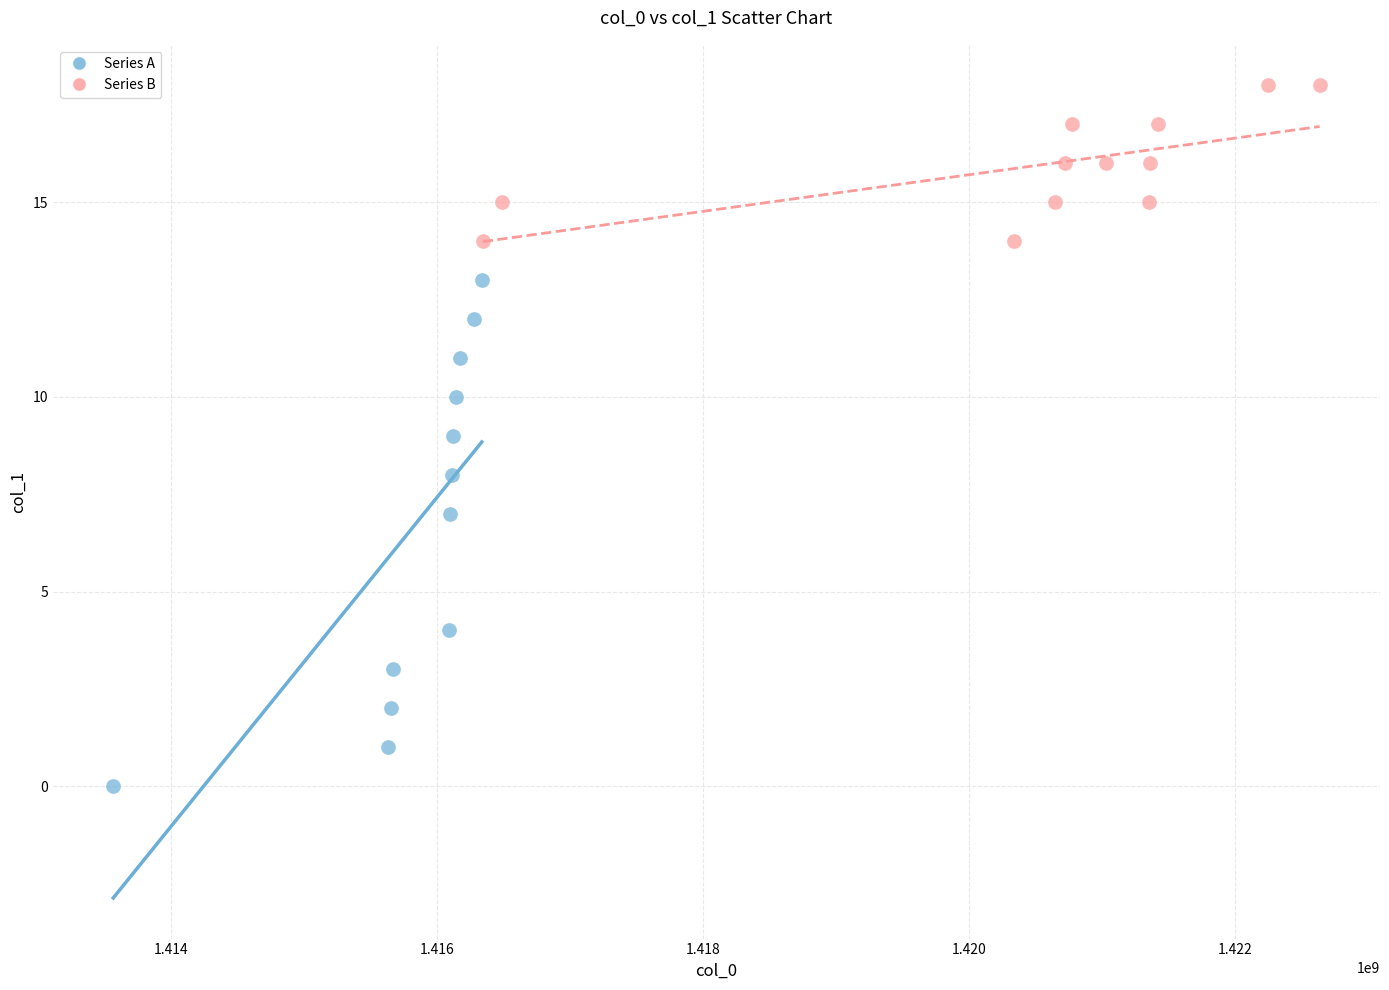

Which series has the widest spread of Y values?

Series A